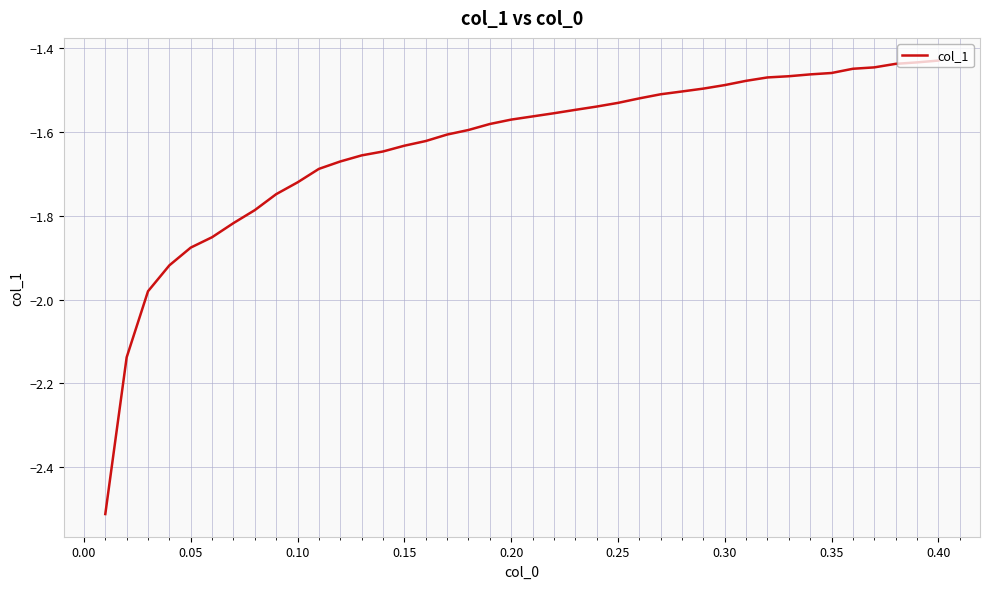

What is the difference between the second highest and minimum values?

1.1